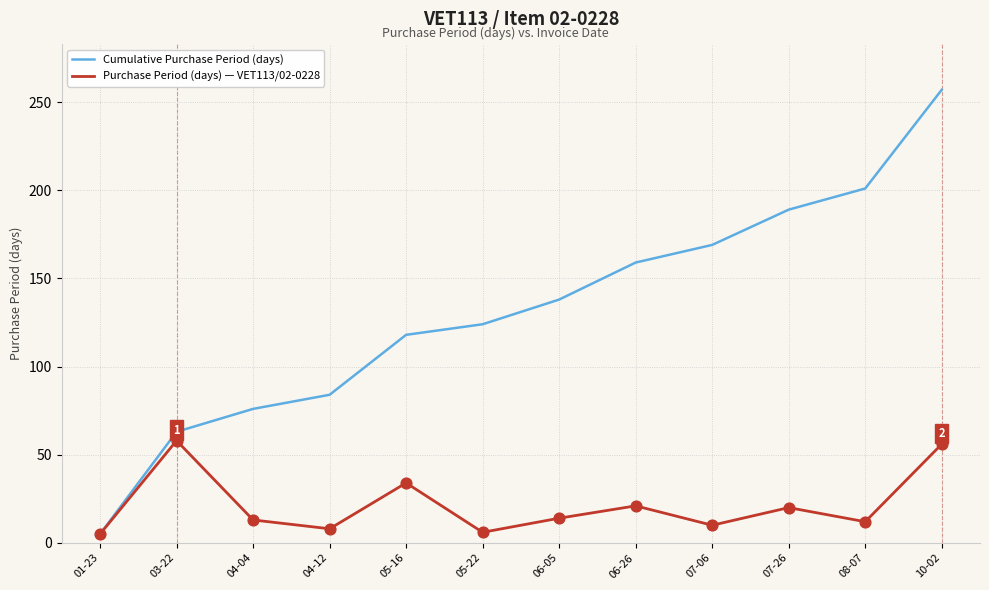

Between 04-12 and 06-05, which series saw the biggest shift?

Cumulative Purchase Period (days)